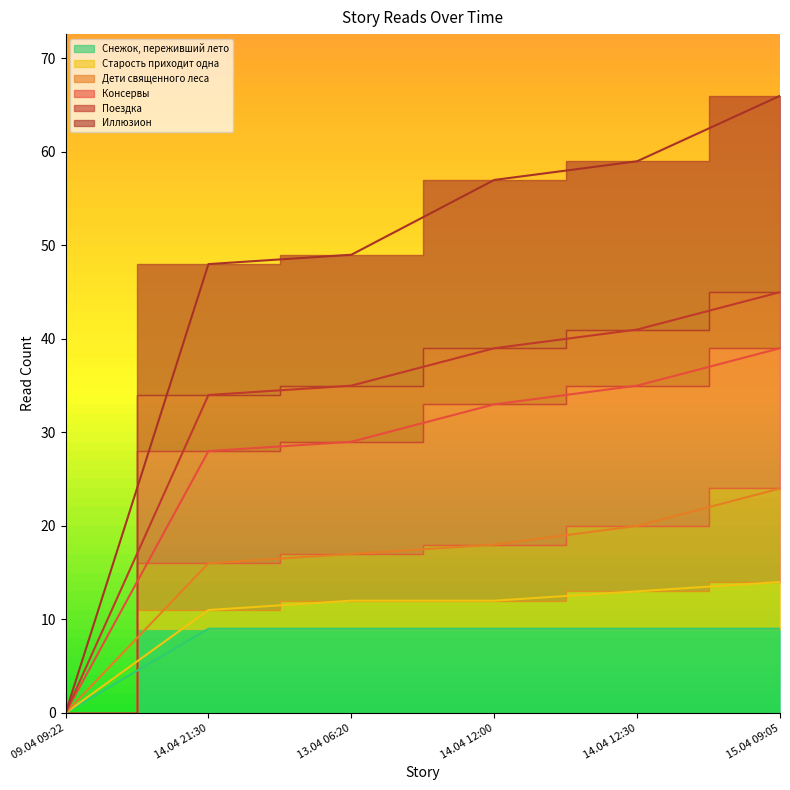

What is the value of the Иллюзион point at the 6th from the left?

66